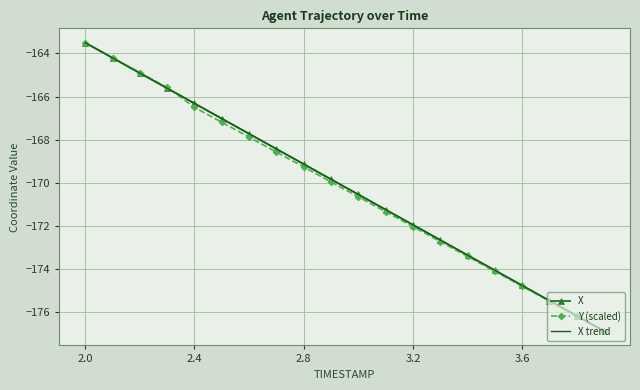

What is the highest value of the Y (scaled) series?

-163.5